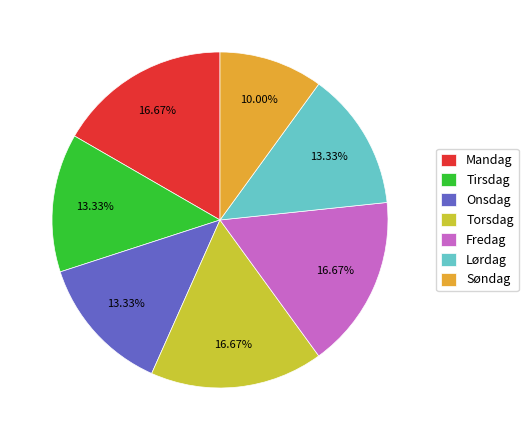

Is it true that Mandag is 10% of the pie?

False